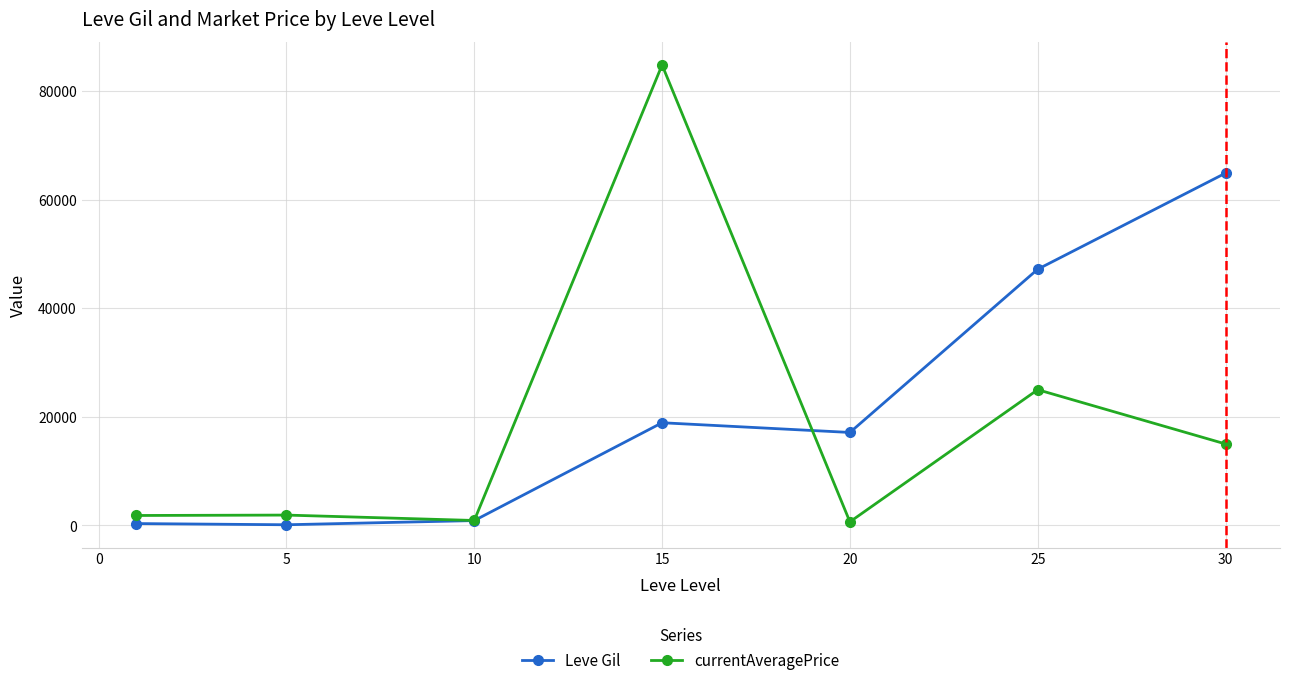

List the series in order of their peak value, highest first.

currentAveragePrice, Leve Gil